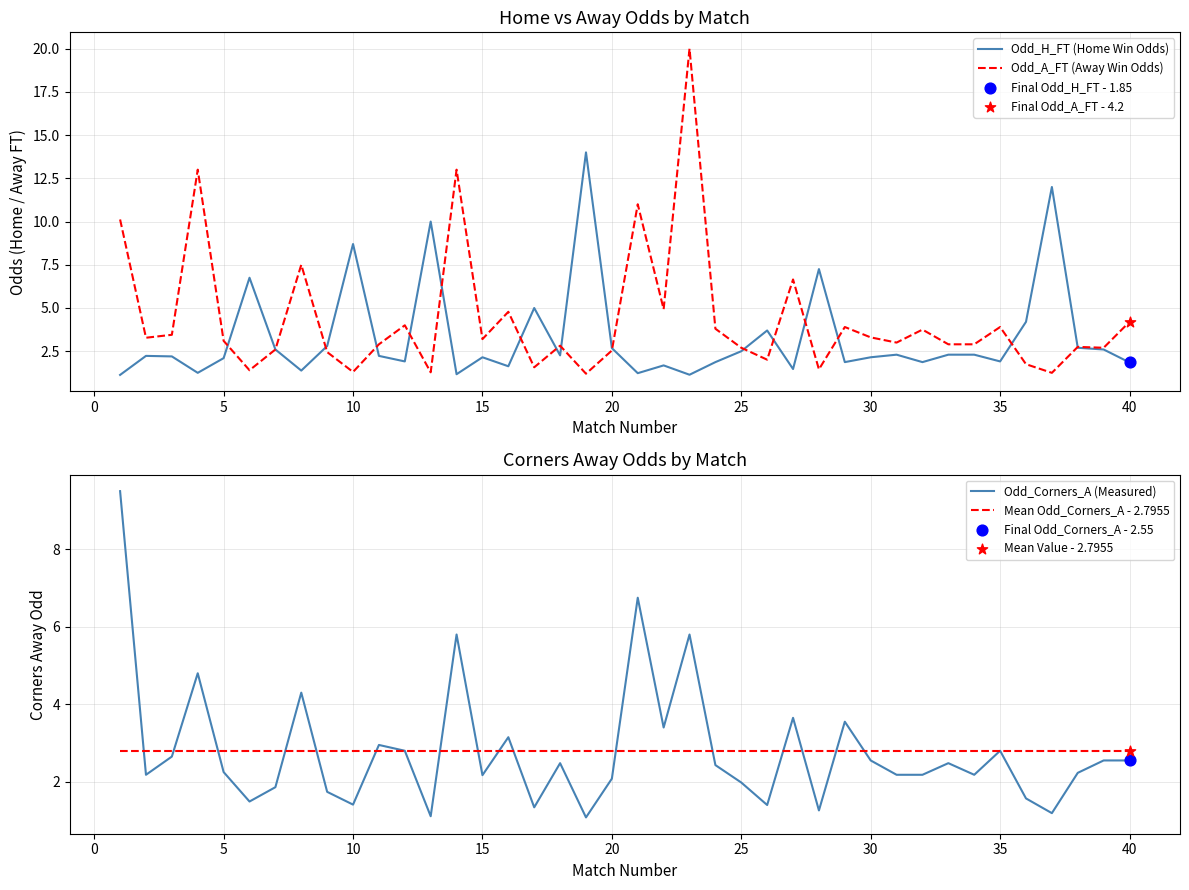

Which series reaches the minimum Y coordinate?

Odd_Corners_A (Measured)